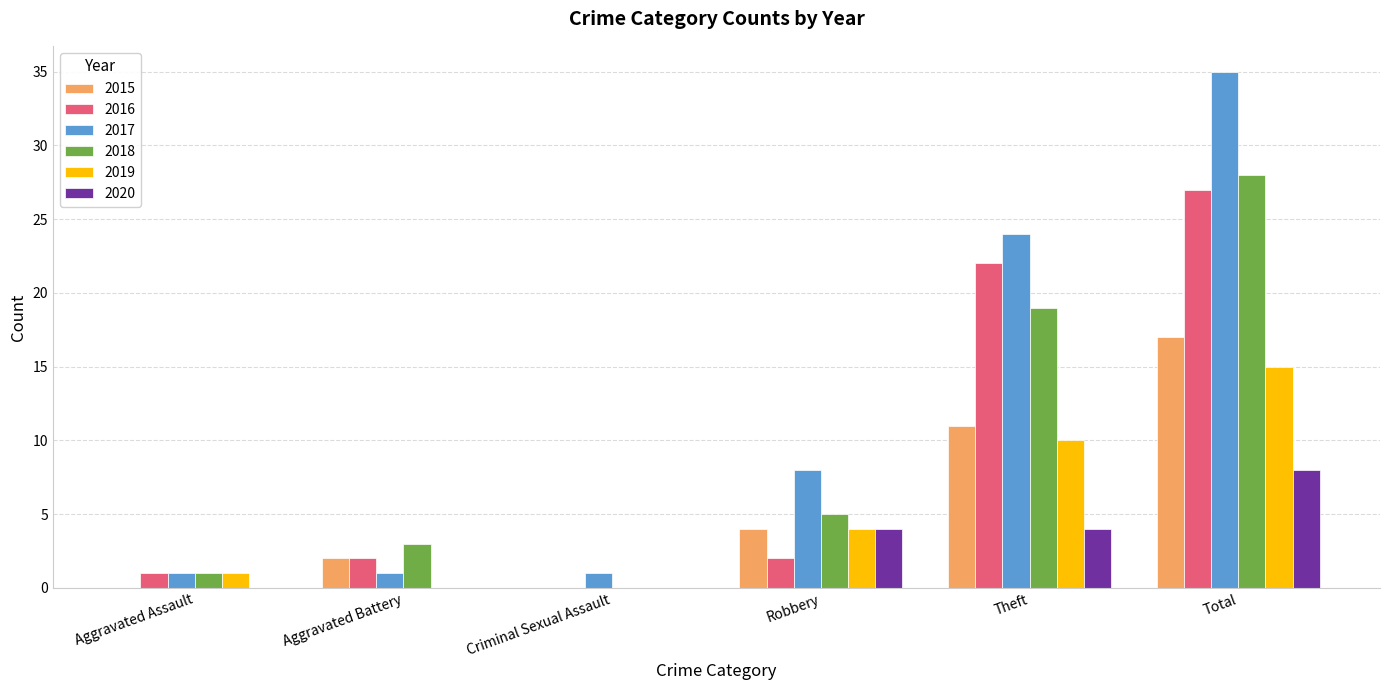

How many categories are shown in the chart?

6